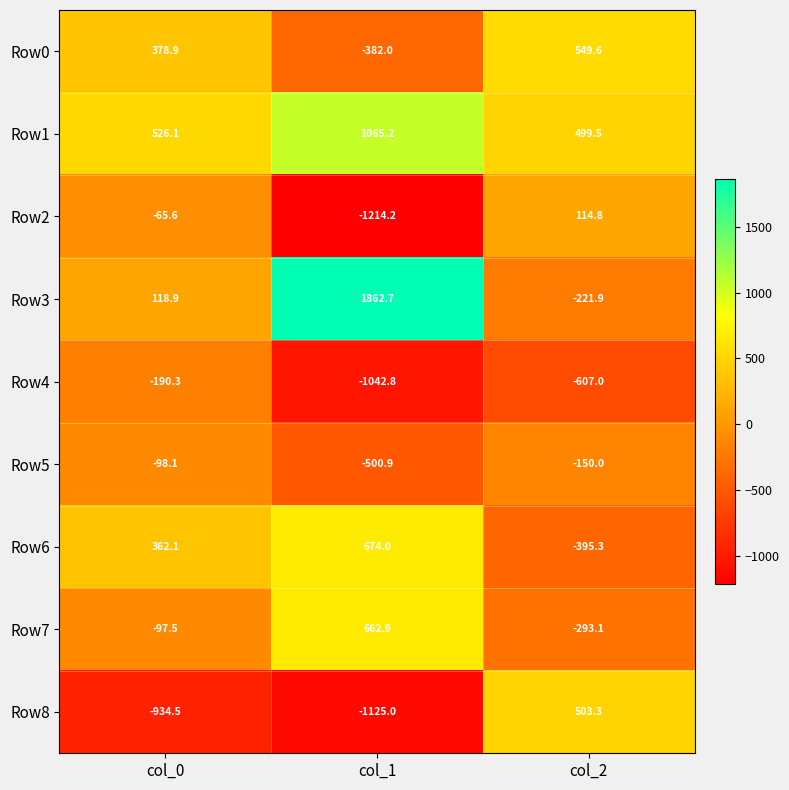

Which series has the widest spread of values?

Row3